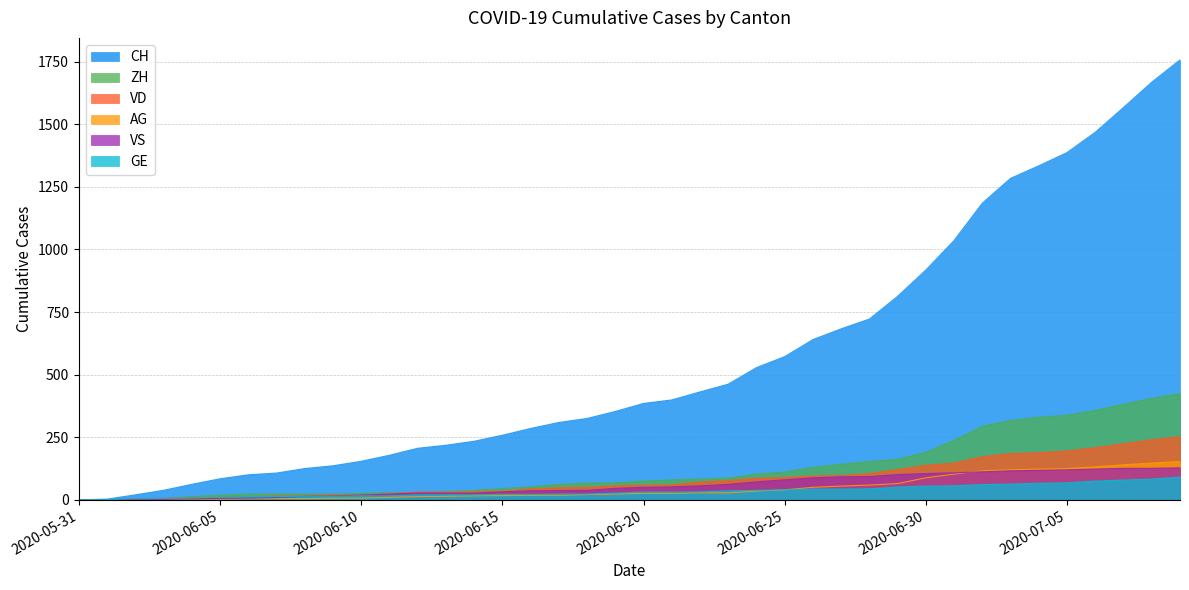

What is the greatest value displayed?

1757